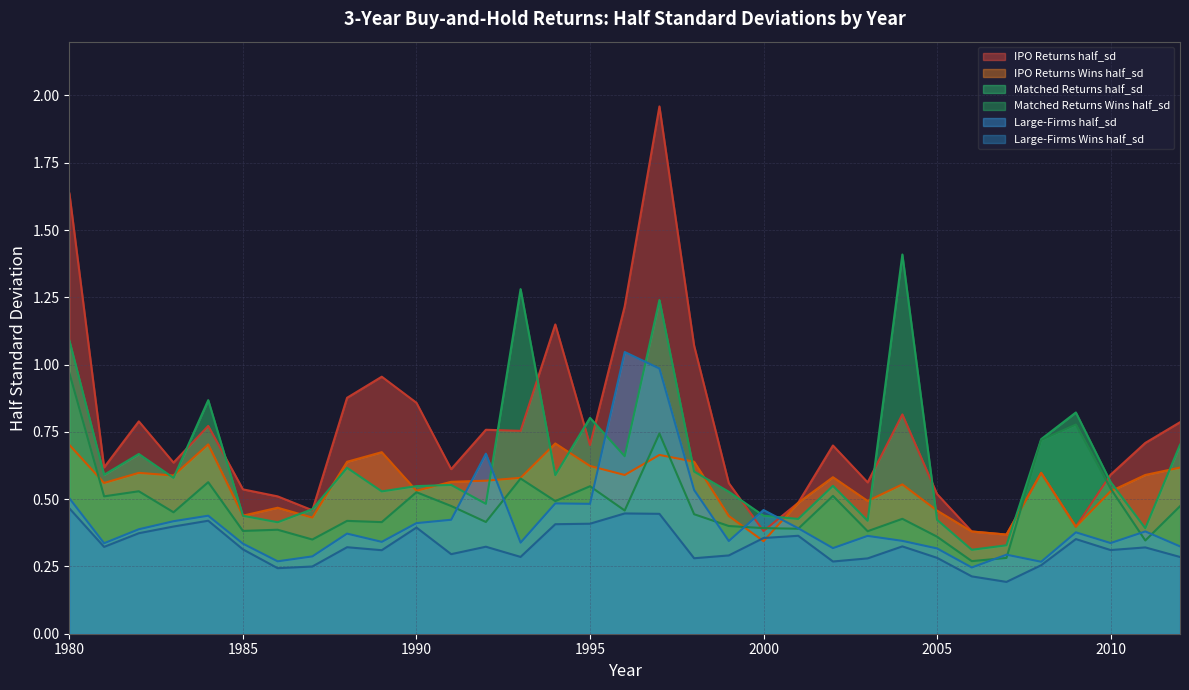

Reading left to right, extract all data points from this chart.

IPO Returns half_sd: 1.6	0.6	0.8	0.6	0.8	0.5	0.5	0.5	0.9	1.0	0.9	0.6	0.8	0.8	1.1	0.7	1.2	2.0	1.1	0.6	0.4	0.5	0.7	0.6	0.8	0.5	0.4	0.4	0.6	0.4	0.6	0.7	0.8
IPO Returns Wins half_sd: 0.7	0.6	0.6	0.6	0.7	0.4	0.5	0.4	0.6	0.7	0.5	0.6	0.6	0.6	0.7	0.6	0.6	0.7	0.6	0.4	0.3	0.5	0.6	0.5	0.6	0.5	0.4	0.4	0.6	0.4	0.5	0.6	0.6
Matched Returns half_sd: 1.1	0.6	0.7	0.6	0.9	0.4	0.4	0.5	0.6	0.5	0.5	0.6	0.5	1.3	0.6	0.8	0.7	1.2	0.6	0.5	0.4	0.4	0.5	0.4	1.4	0.4	0.3	0.3	0.7	0.8	0.6	0.4	0.7
Matched Returns Wins half_sd: 1.0	0.5	0.5	0.5	0.6	0.4	0.4	0.4	0.4	0.4	0.5	0.5	0.4	0.6	0.5	0.5	0.5	0.7	0.4	0.4	0.4	0.4	0.5	0.4	0.4	0.4	0.3	0.3	0.7	0.8	0.5	0.3	0.5
Large-Firms half_sd: 0.5	0.3	0.4	0.4	0.4	0.3	0.3	0.3	0.4	0.3	0.4	0.4	0.7	0.3	0.5	0.5	1.0	1.0	0.5	0.3	0.5	0.4	0.3	0.4	0.3	0.3	0.2	0.3	0.3	0.4	0.3	0.4	0.3
Large-Firms Wins half_sd: 0.5	0.3	0.4	0.4	0.4	0.3	0.2	0.2	0.3	0.3	0.4	0.3	0.3	0.3	0.4	0.4	0.4	0.4	0.3	0.3	0.4	0.4	0.3	0.3	0.3	0.3	0.2	0.2	0.3	0.4	0.3	0.3	0.3